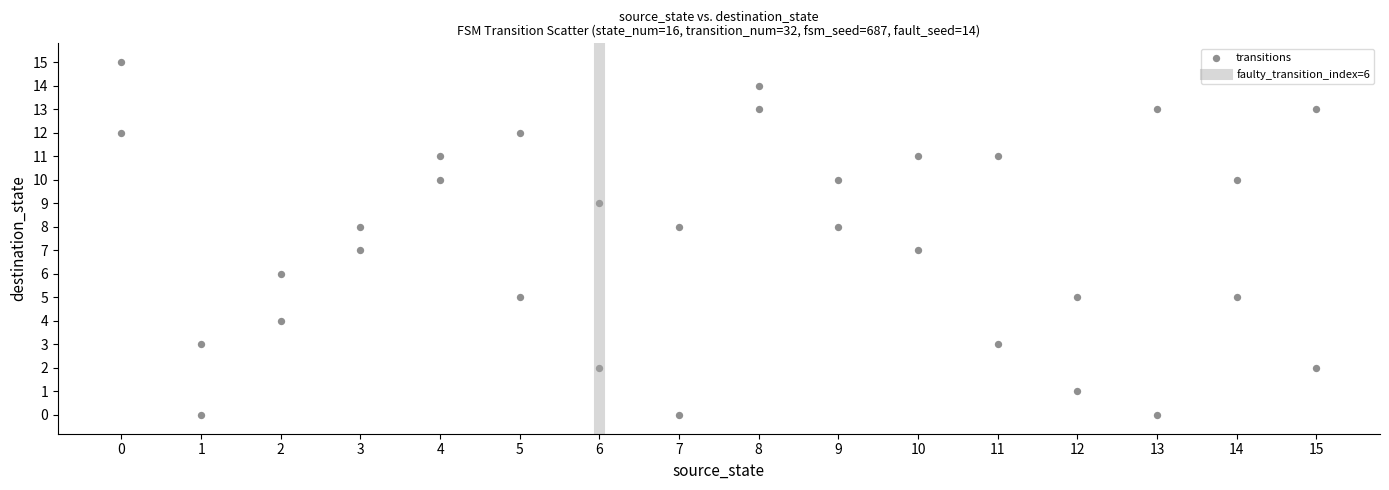

What is the range of Y values (max minus min)?

15